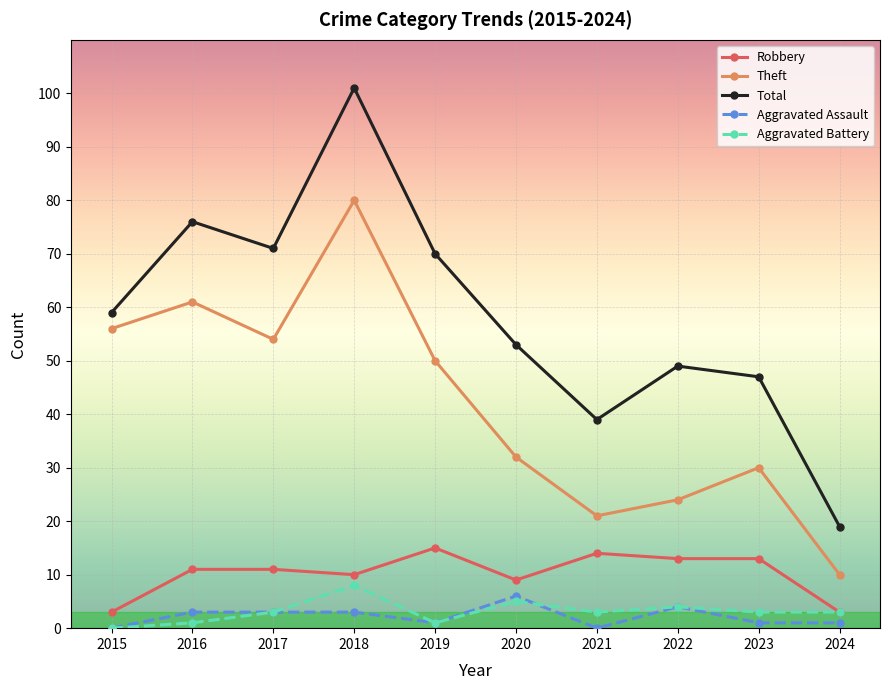

What is the sum of the Theft values at 2023 and 2019?

80